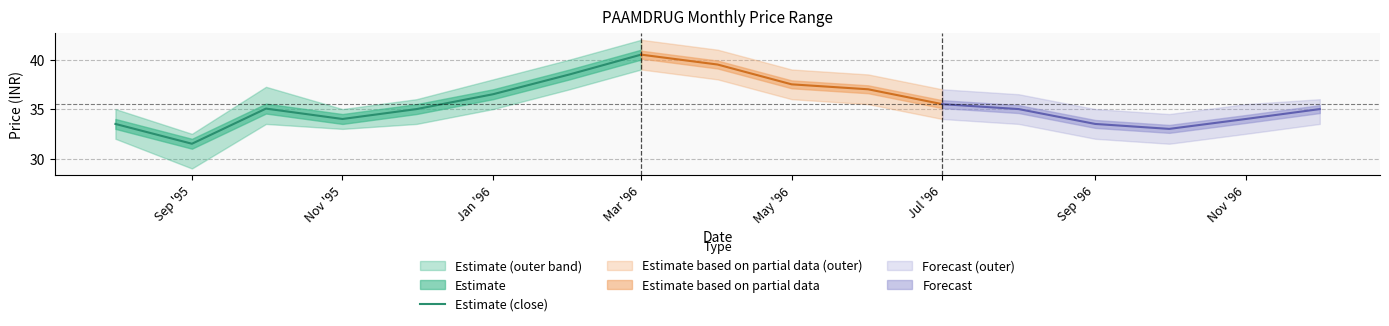

At which label does Estimate (close) reach its minimum?

Sep '95